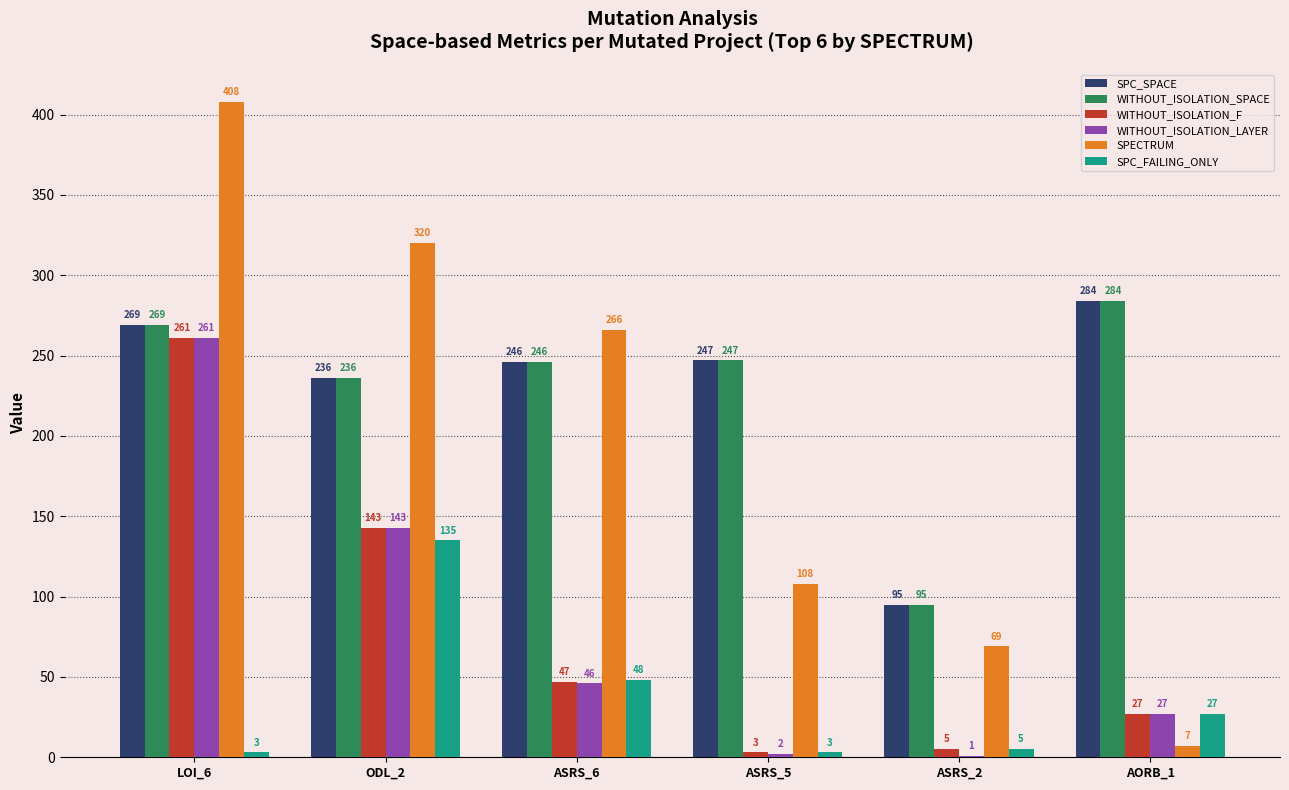

Reading left to right, extract all data points from this chart.

SPC_SPACE: LOI_6=269	ODL_2=236	ASRS_6=246	ASRS_5=247	ASRS_2=95	AORB_1=284
WITHOUT_ISOLATION_SPACE: LOI_6=269	ODL_2=236	ASRS_6=246	ASRS_5=247	ASRS_2=95	AORB_1=284
WITHOUT_ISOLATION_F: LOI_6=261	ODL_2=143	ASRS_6=47	ASRS_5=3	ASRS_2=5	AORB_1=27
WITHOUT_ISOLATION_LAYER: LOI_6=261	ODL_2=143	ASRS_6=46	ASRS_5=2	ASRS_2=1	AORB_1=27
SPECTRUM: LOI_6=408	ODL_2=320	ASRS_6=266	ASRS_5=108	ASRS_2=69	AORB_1=7
SPC_FAILING_ONLY: LOI_6=3	ODL_2=135	ASRS_6=48	ASRS_5=3	ASRS_2=5	AORB_1=27